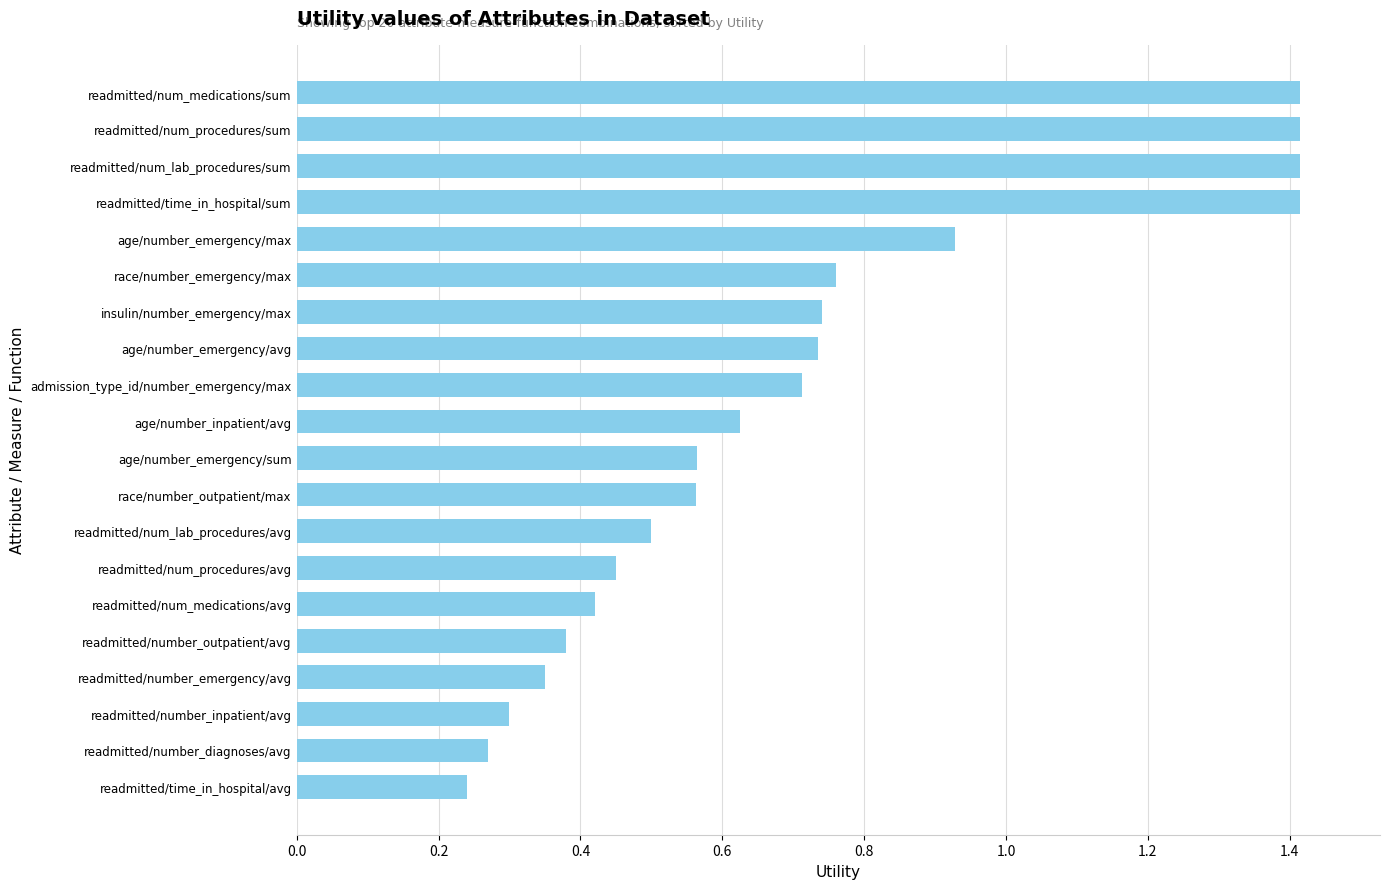

The value at age/number_emergency/max is 1.4. True or false?

False